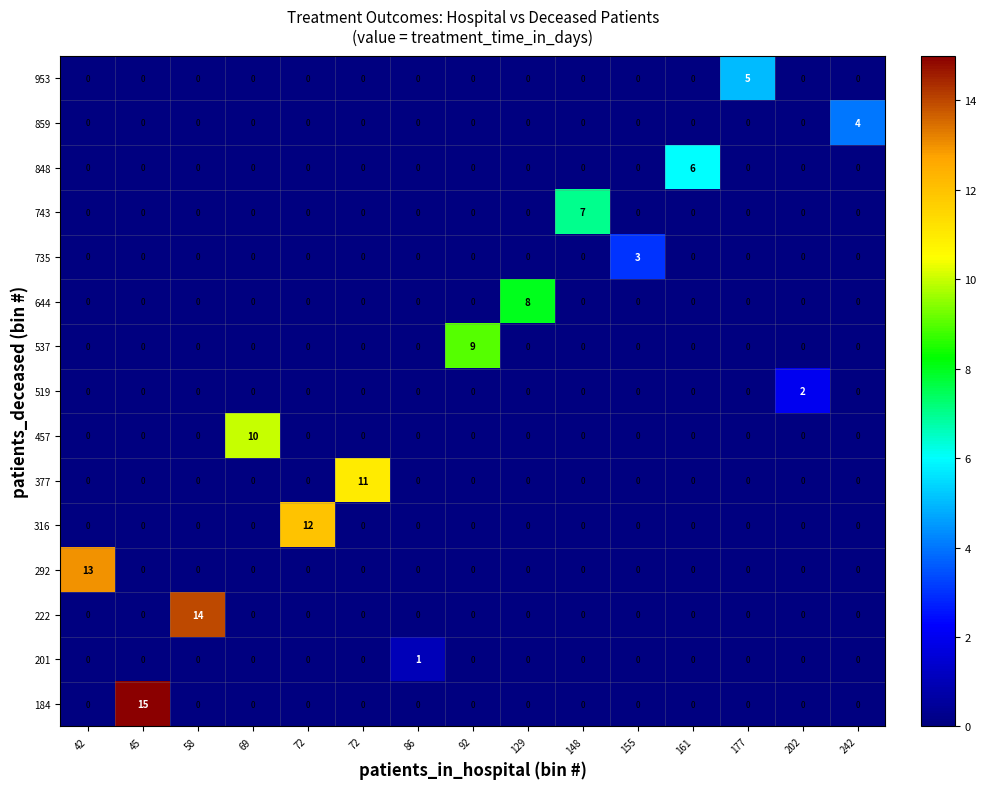

Which label corresponds to the smallest value in the chart?

42